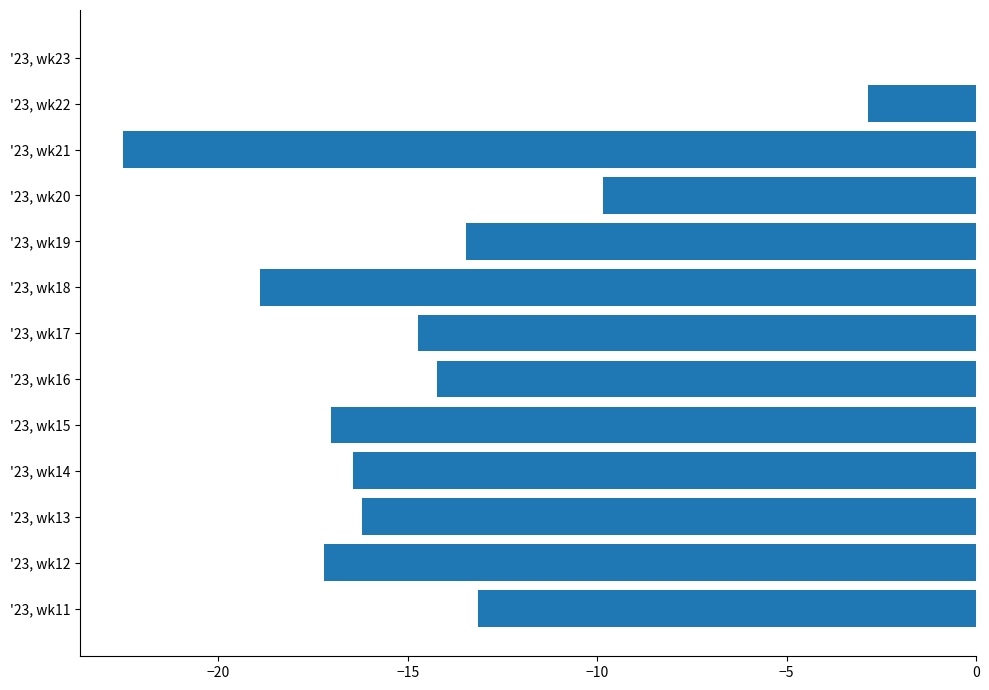

What is the change in value from '23, wk14 to '23, wk19?

+3.0